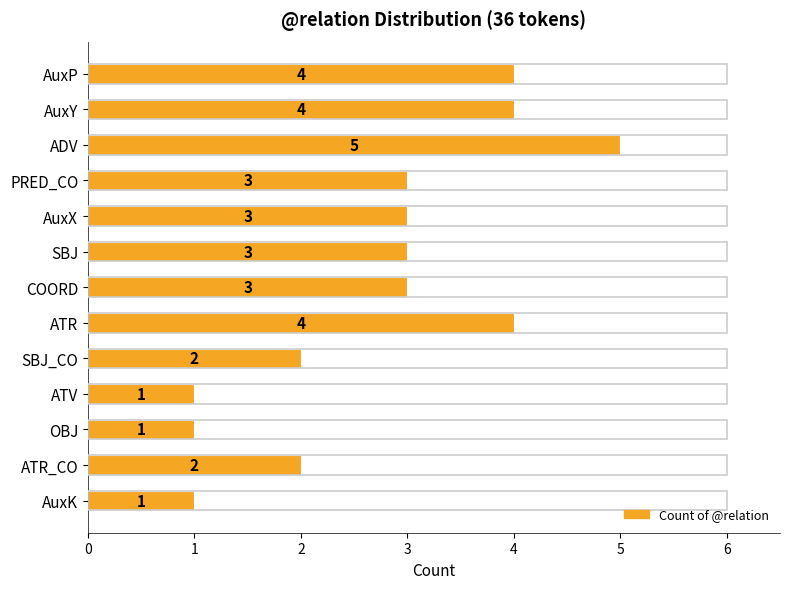

What value does the data have at ATR?

4